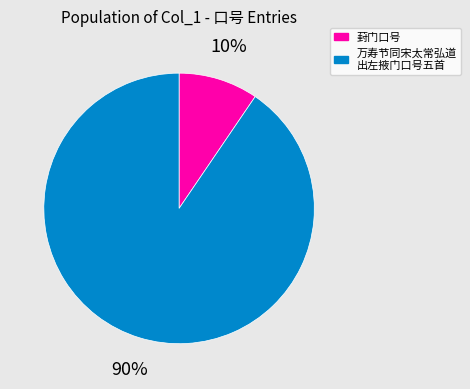

Is it true that 万寿节同宋太常弘道 出左掖门口号五首 is 90% of the pie?

True